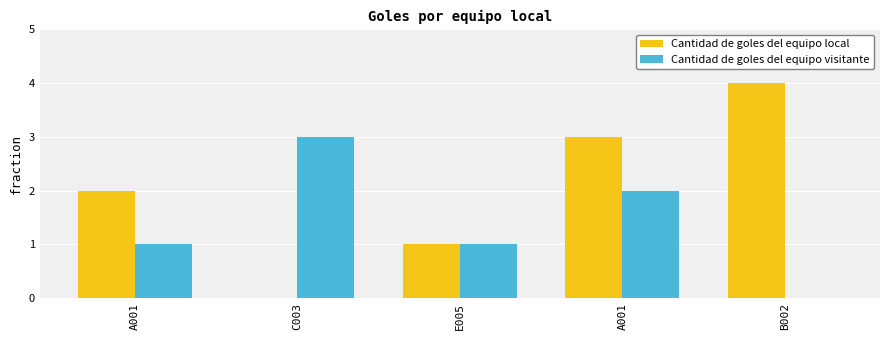

How many data points does each series have?

5